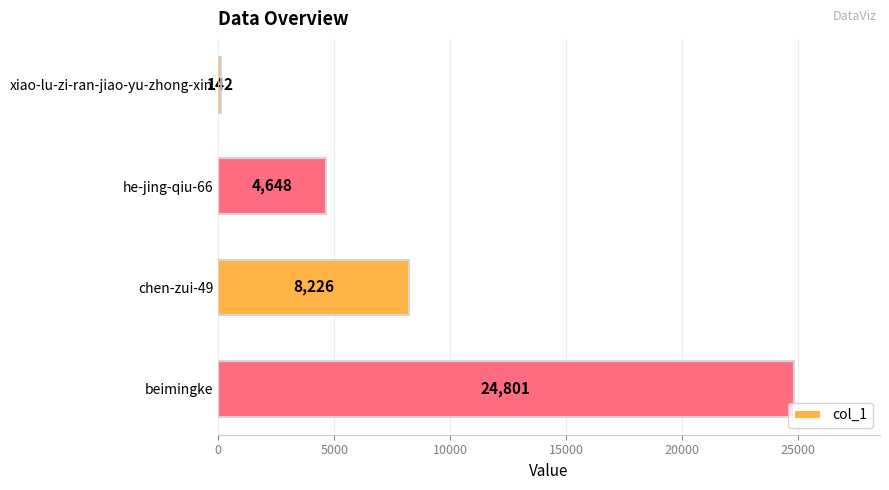

Where is the data nearest to the value 12471?

chen-zui-49